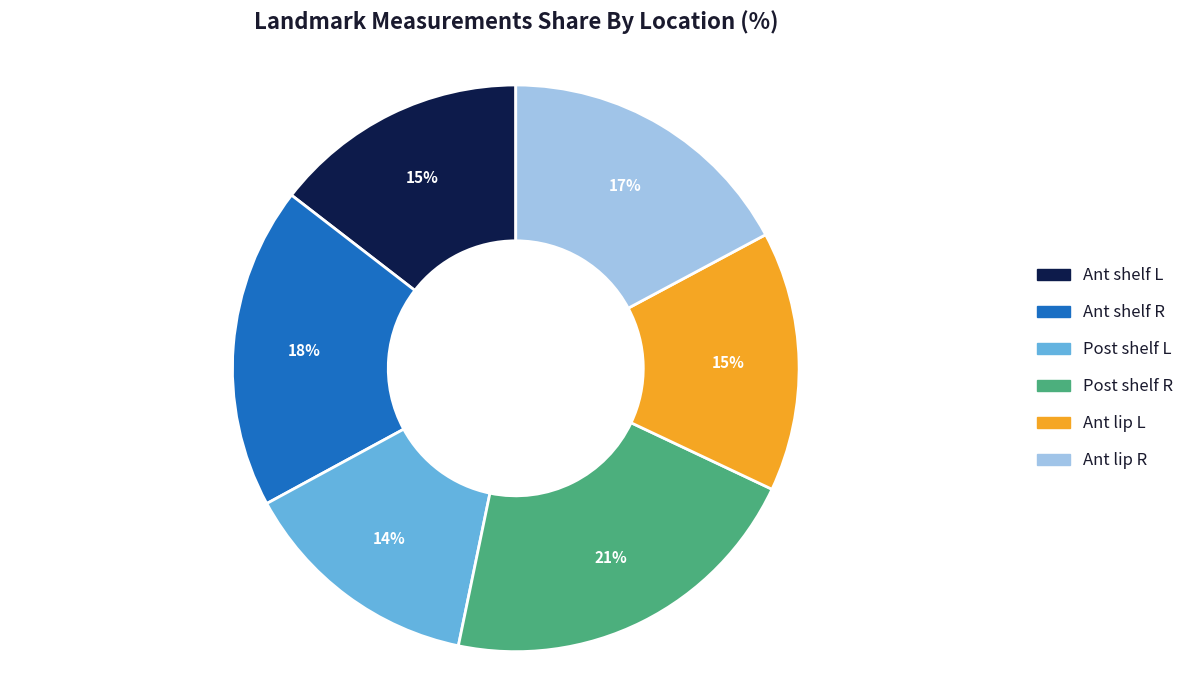

Do Ant shelf L and Ant lip R together represent more than half of the pie?

No